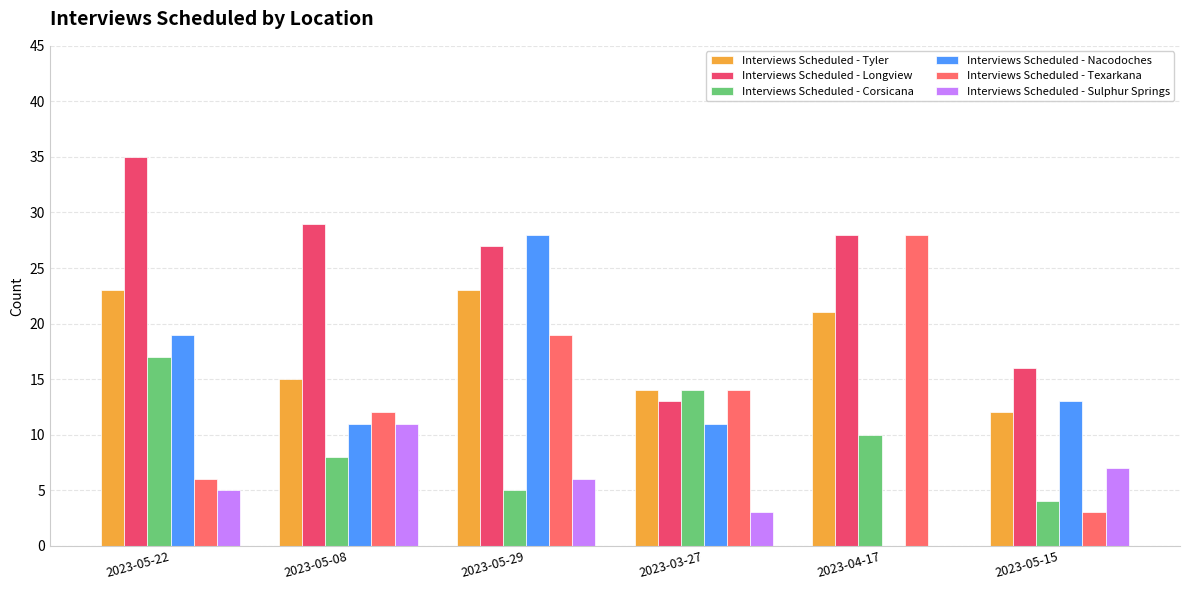

How many series are shown in this chart?

6